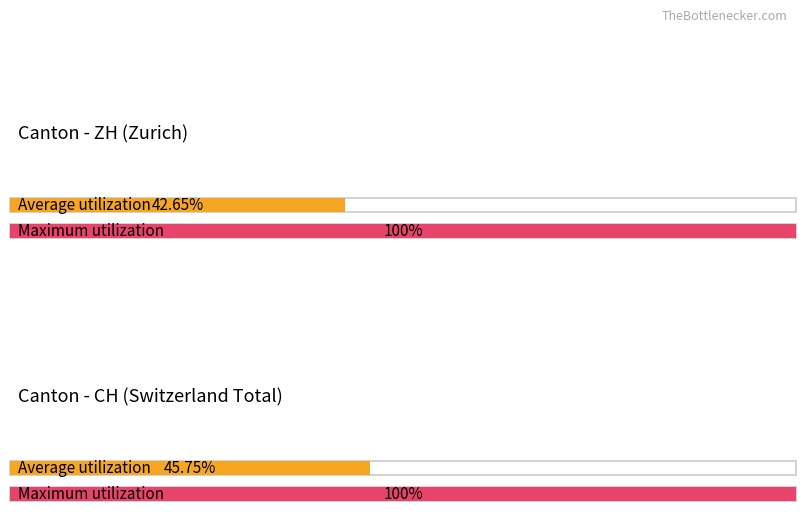

True or false: ZH has a value of 39 at 0.

False